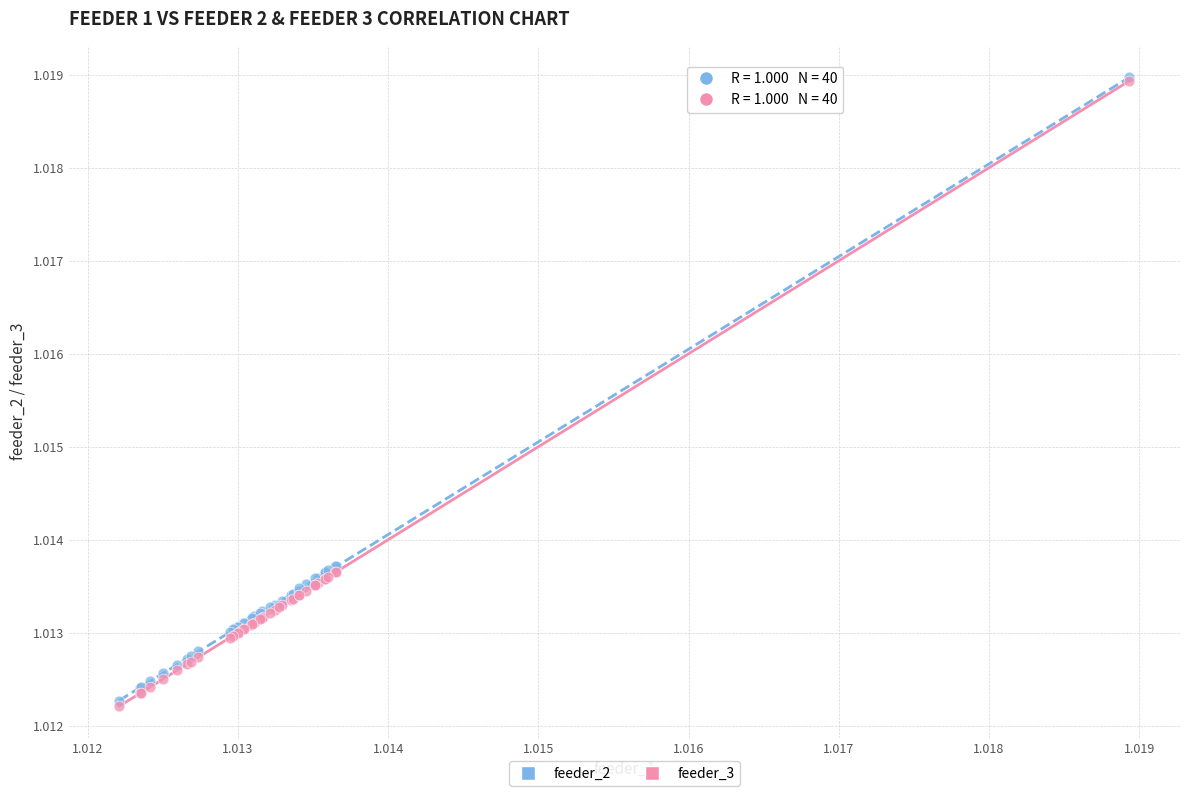

What are all the series names shown in the legend?

feeder_2, feeder_3